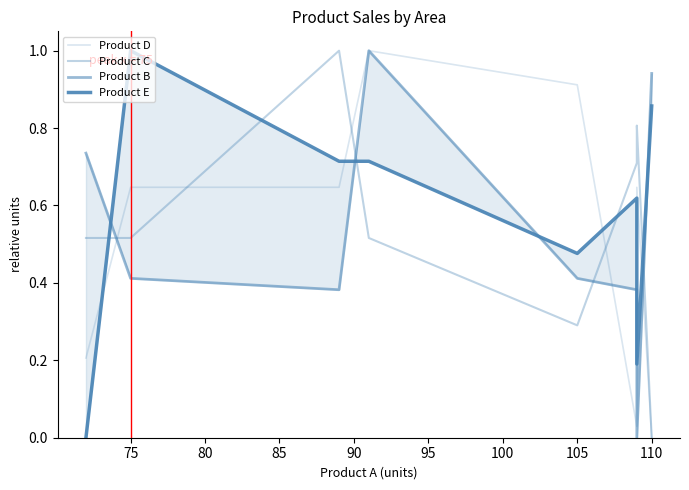

Is this an area chart (filled region under the line)?

No